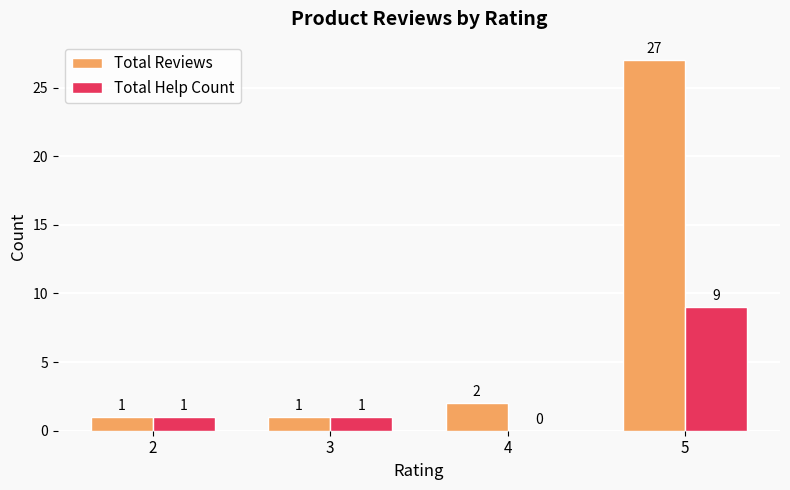

How many Total Help Count values are between 1 and 9?

3